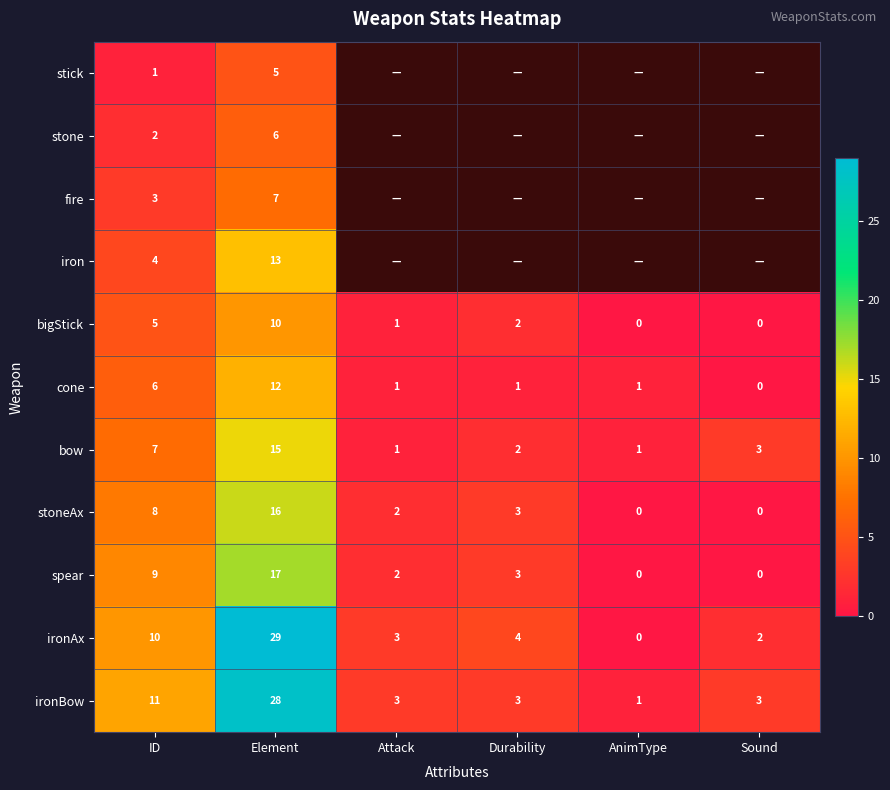

What is the highest value of the bow series?

15